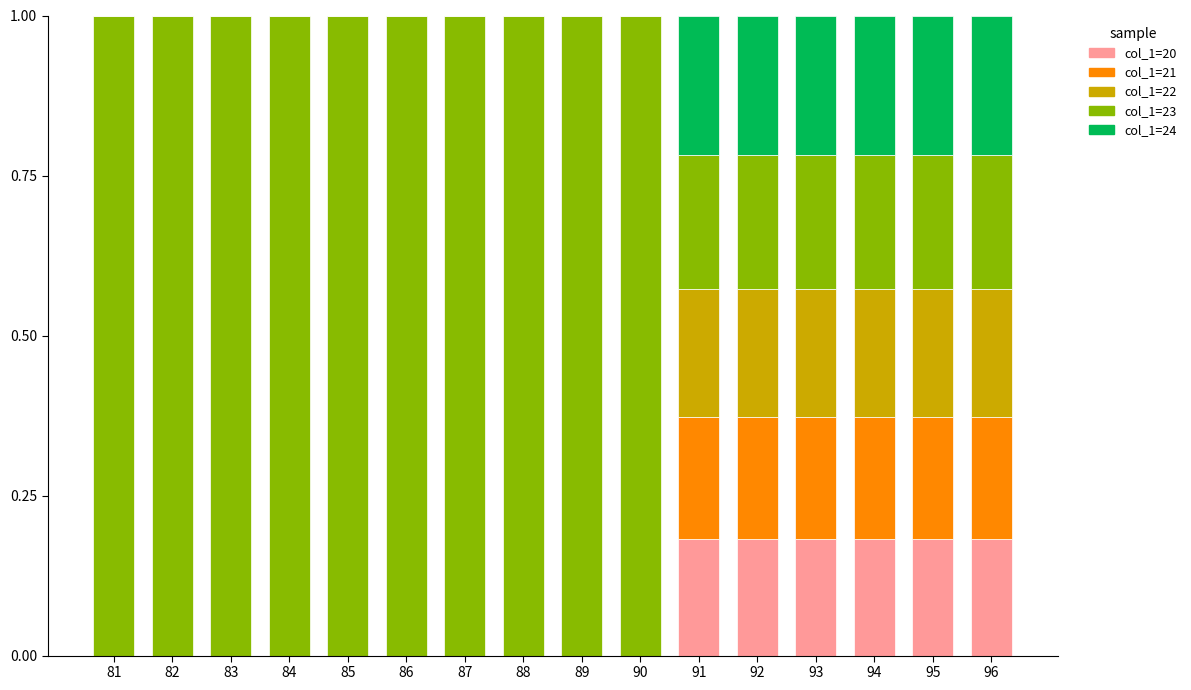

The value of col_1=20 at 83 is -0.1. True or false?

False